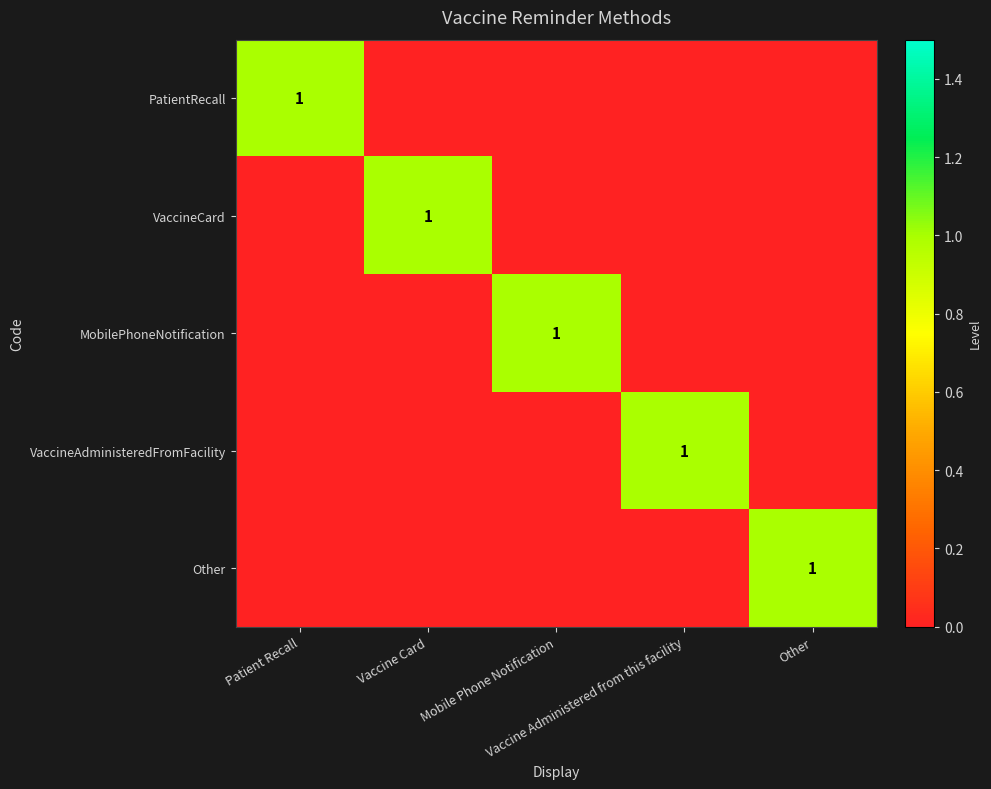

Which series has the largest total across all categories?

PatientRecall